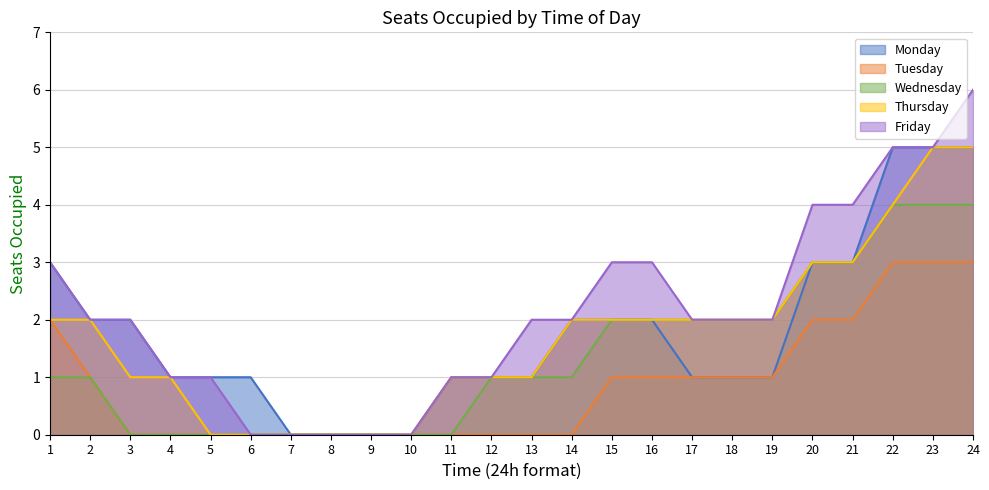

Between 12 and 17, which series saw the biggest shift?

Tuesday